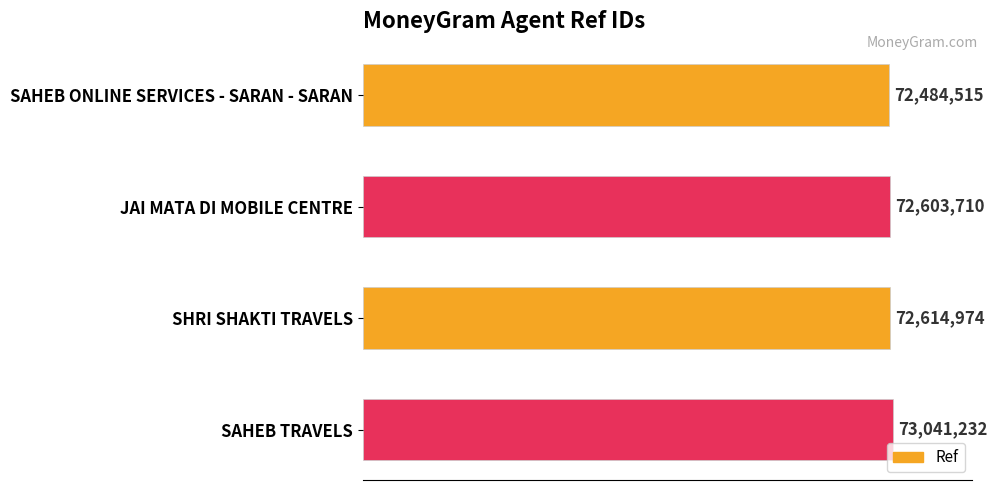

List the labels in order of value, smallest first.

SAHEB ONLINE SERVICES - SARAN - SARAN, JAI MATA DI MOBILE CENTRE, SHRI SHAKTI TRAVELS, SAHEB TRAVELS